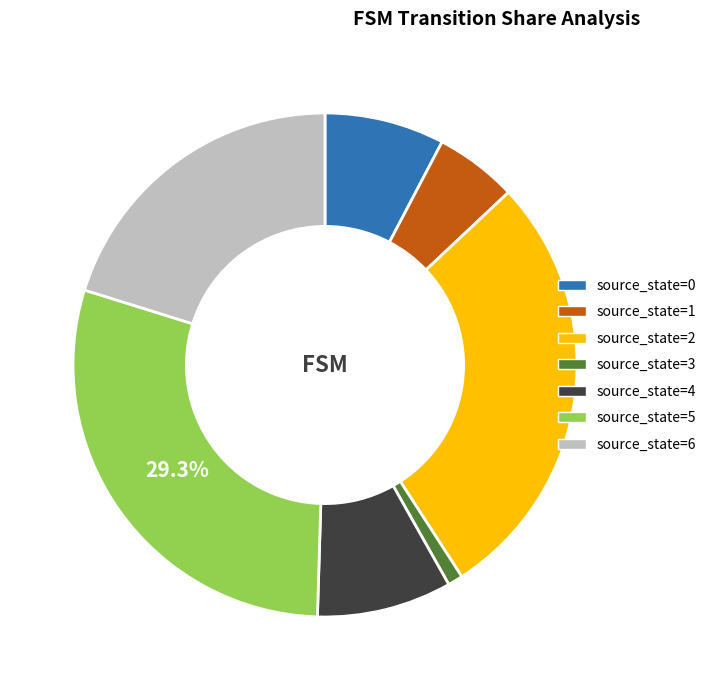

Does any single category account for the majority?

No